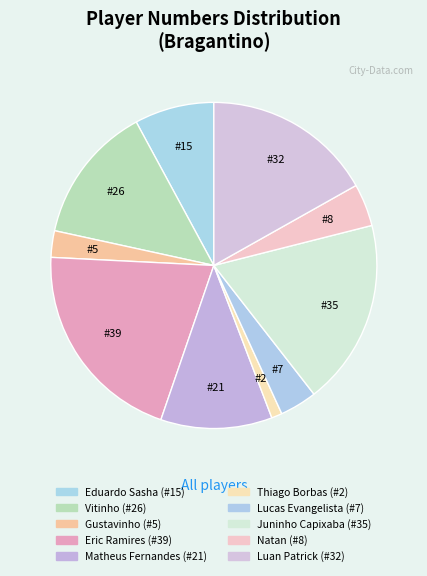

Count the number of slices in the pie.

10